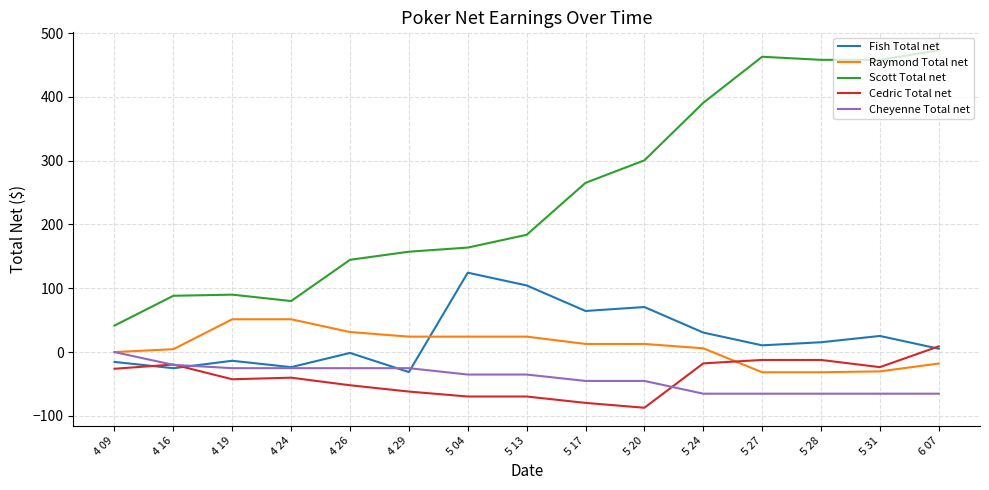

Where does the Cheyenne Total net series first go above -35?

4 09